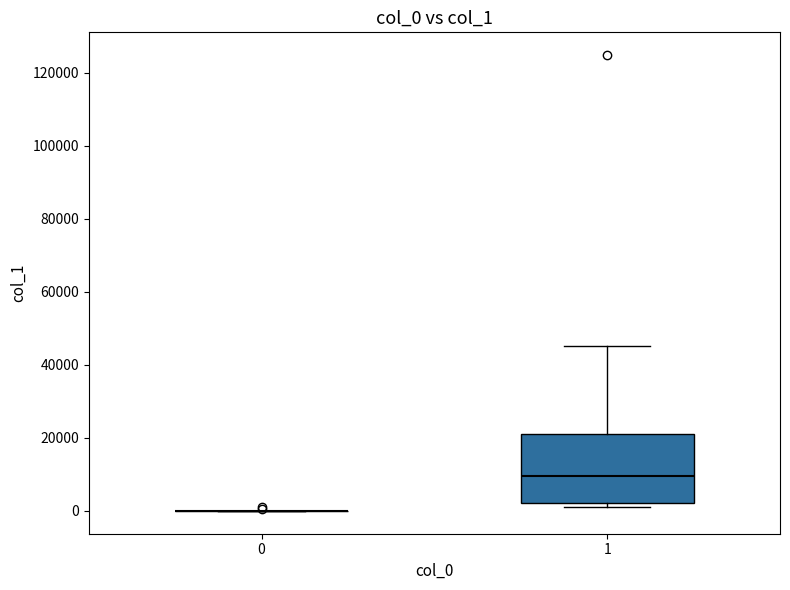

Reading left to right, transcribe this box plot: for each box, give where its median line is, the range the box spans, and where its two whiskers end, as read against the y-axis. The values are not printed on the chart, so give them approximately, as read against the axis.

0: box collapsed to a line at 0, whiskers 0 to 0
1: median 10000, box 2000 to 22000, whiskers 0 to 46000